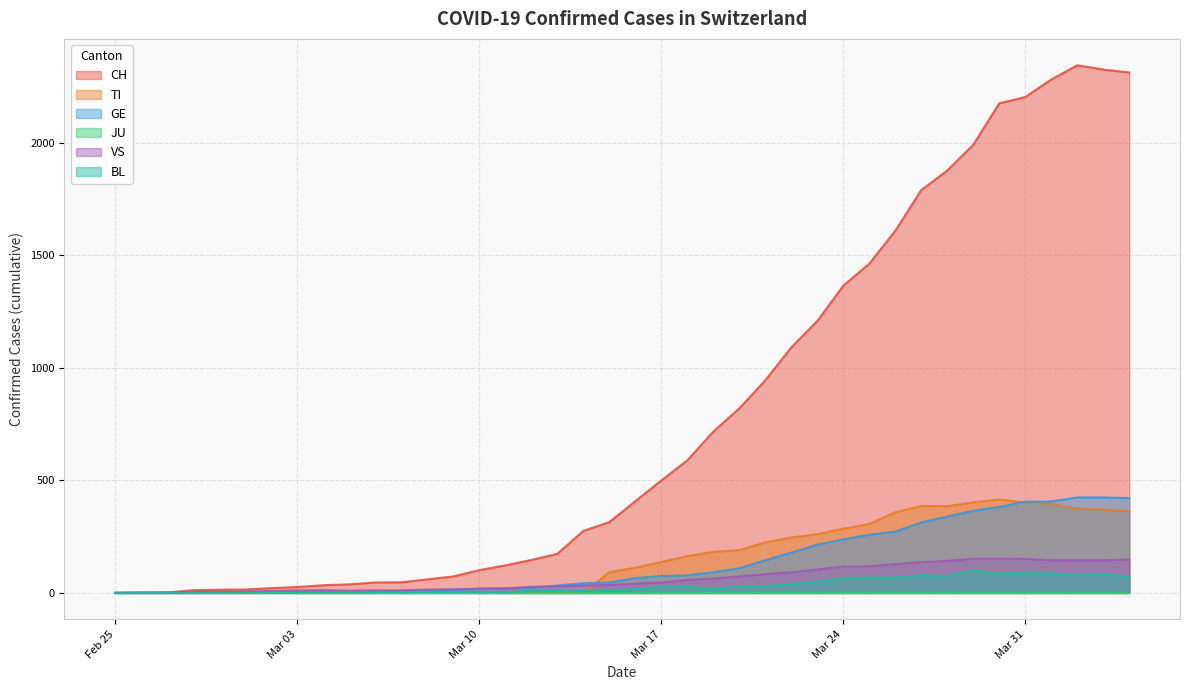

Which has a higher value, 2020-03-04 or 2020-02-28?

2020-03-04